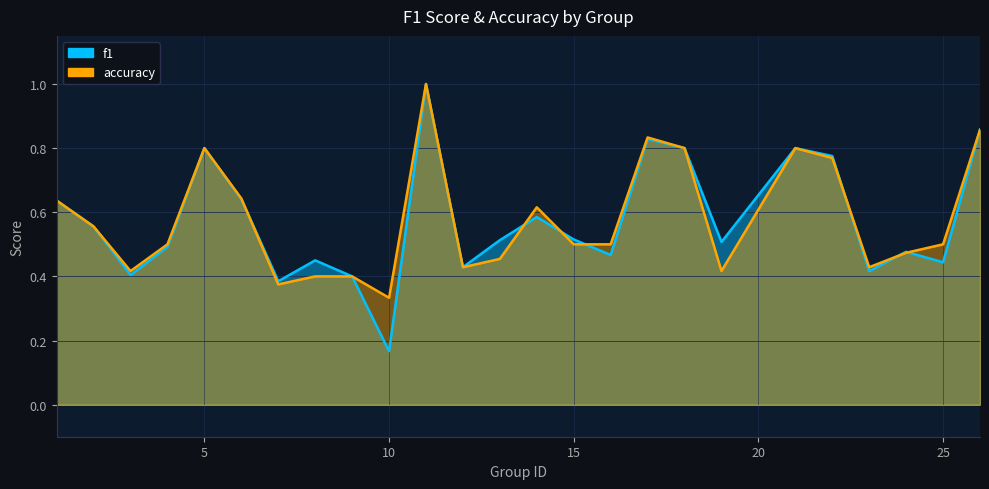

Reading left to right, list all the values displayed in this chart.

f1: 0.6	0.6	0.4	0.5	0.8	0.6	0.4	0.5	0.4	0.2	1.0	0.4	0.5	0.6	0.5	0.5	0.8	0.8	0.5	0.8	0.8	0.4	0.5	0.4	0.9
accuracy: 0.6	0.6	0.4	0.5	0.8	0.6	0.4	0.4	0.4	0.3	1.0	0.4	0.5	0.6	0.5	0.5	0.8	0.8	0.4	0.8	0.8	0.4	0.5	0.5	0.9